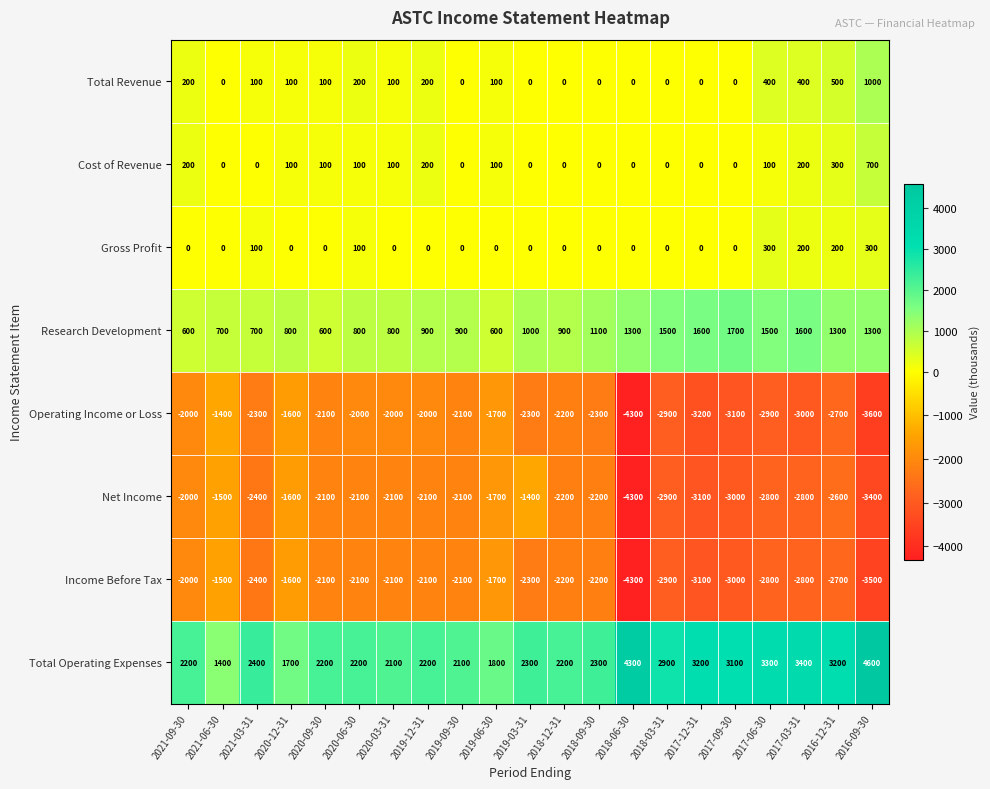

Which series has the largest total across all categories?

Total Operating Expenses